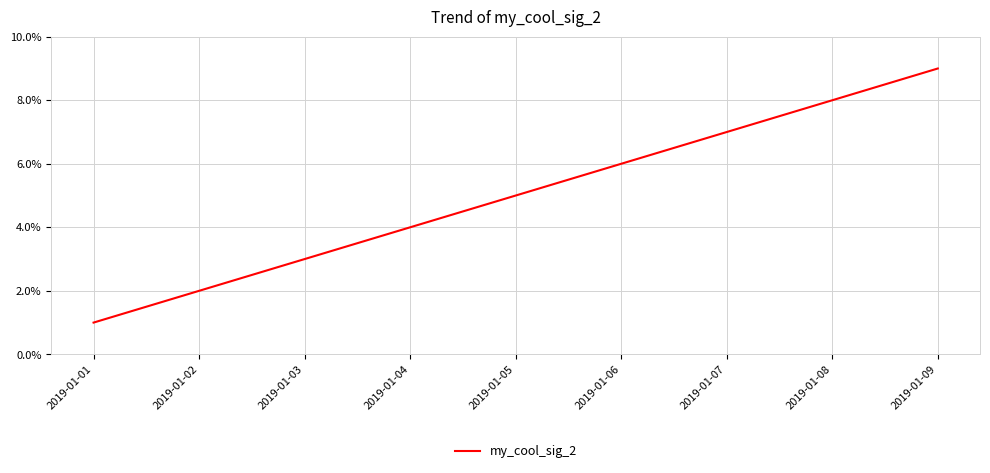

Count the values in the range 3 to 7.

5